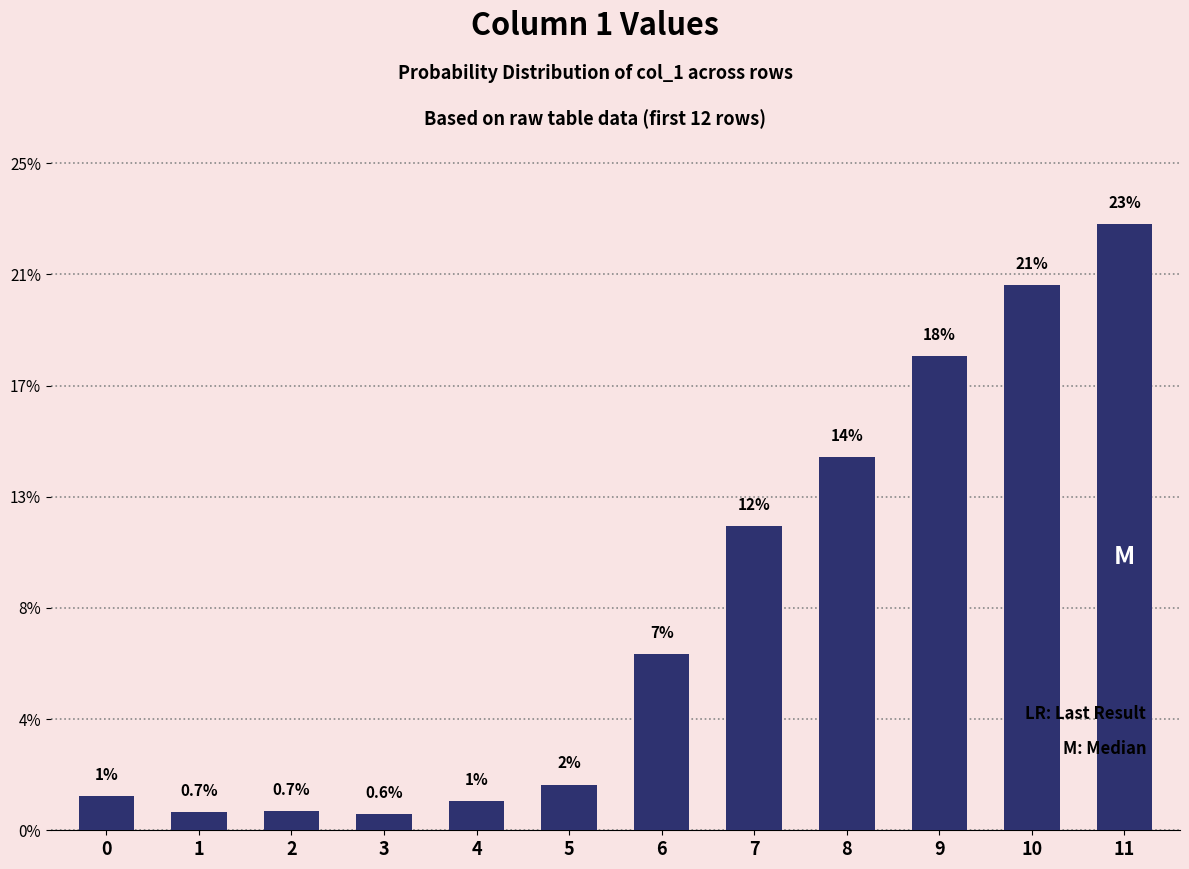

At which label is the value closest to 5599?

7